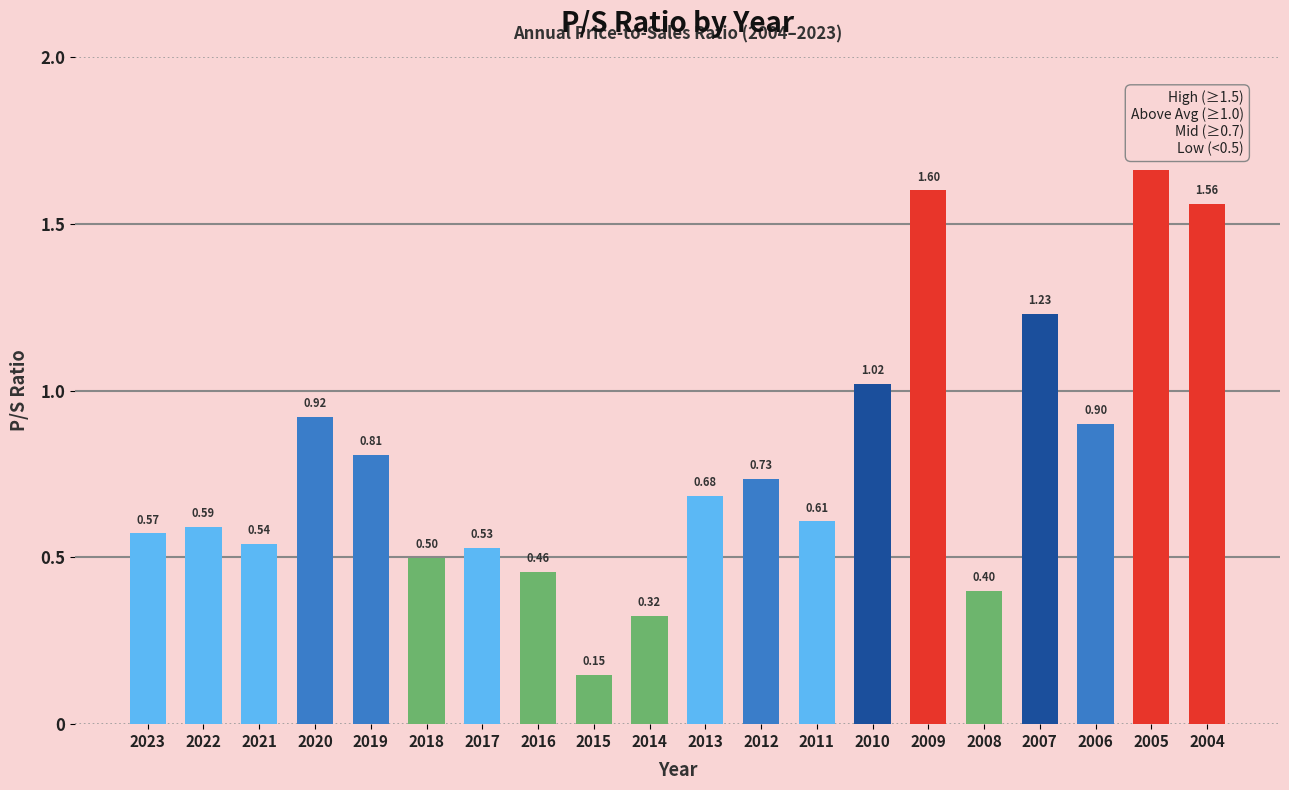

What is the difference between the values at 2022 and 2015?

0.4